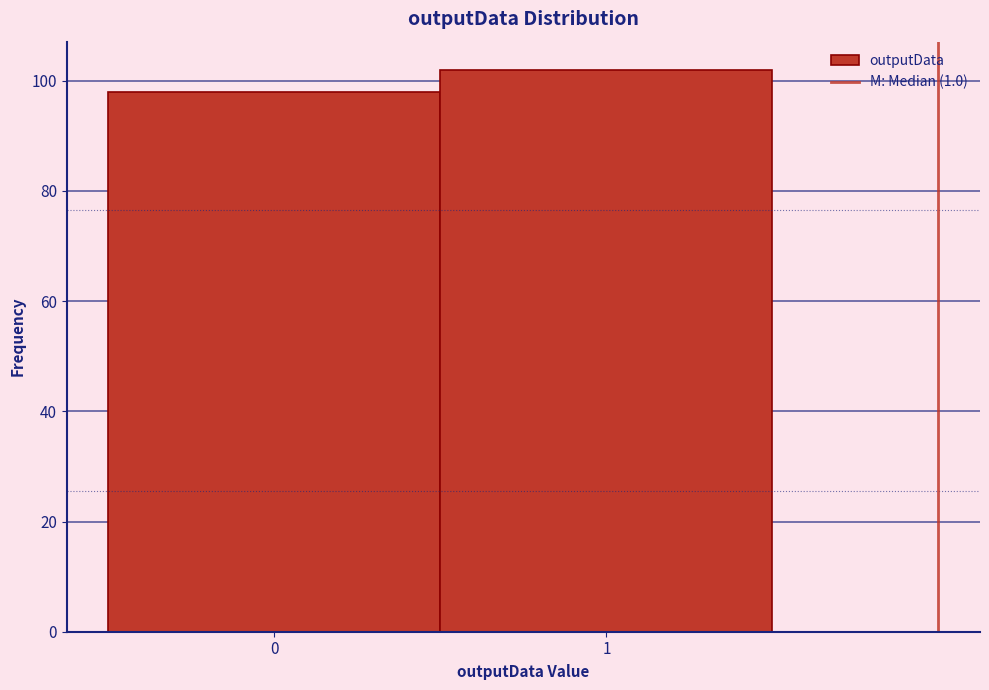

Reading left to right, list all the values displayed in this chart.

98	102